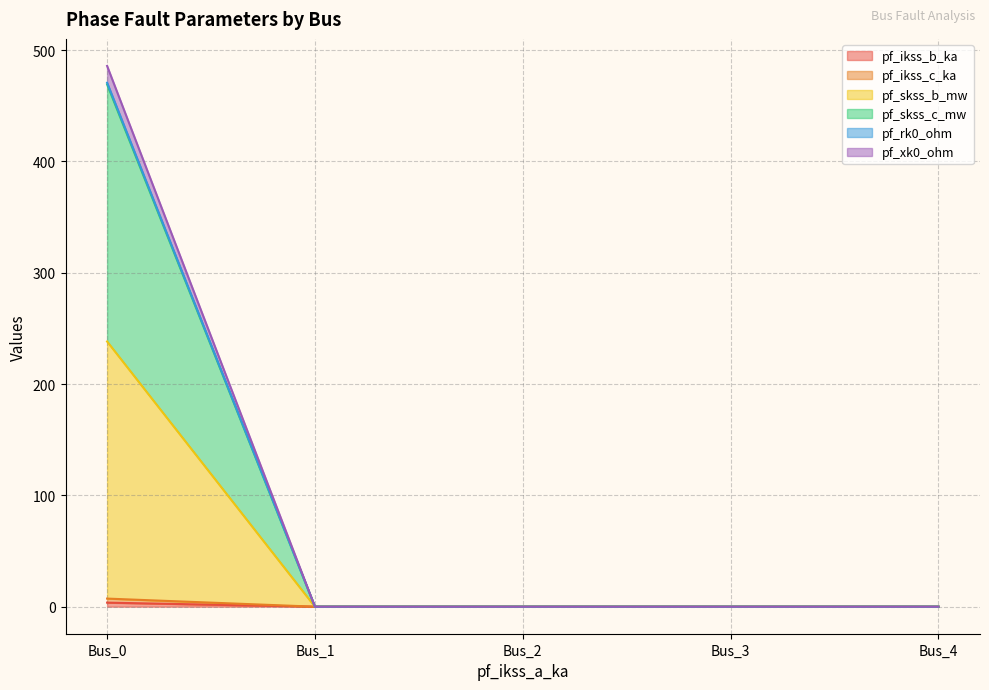

True or false: pf_ikss_b_ka has more than 2 interior local peaks.

False